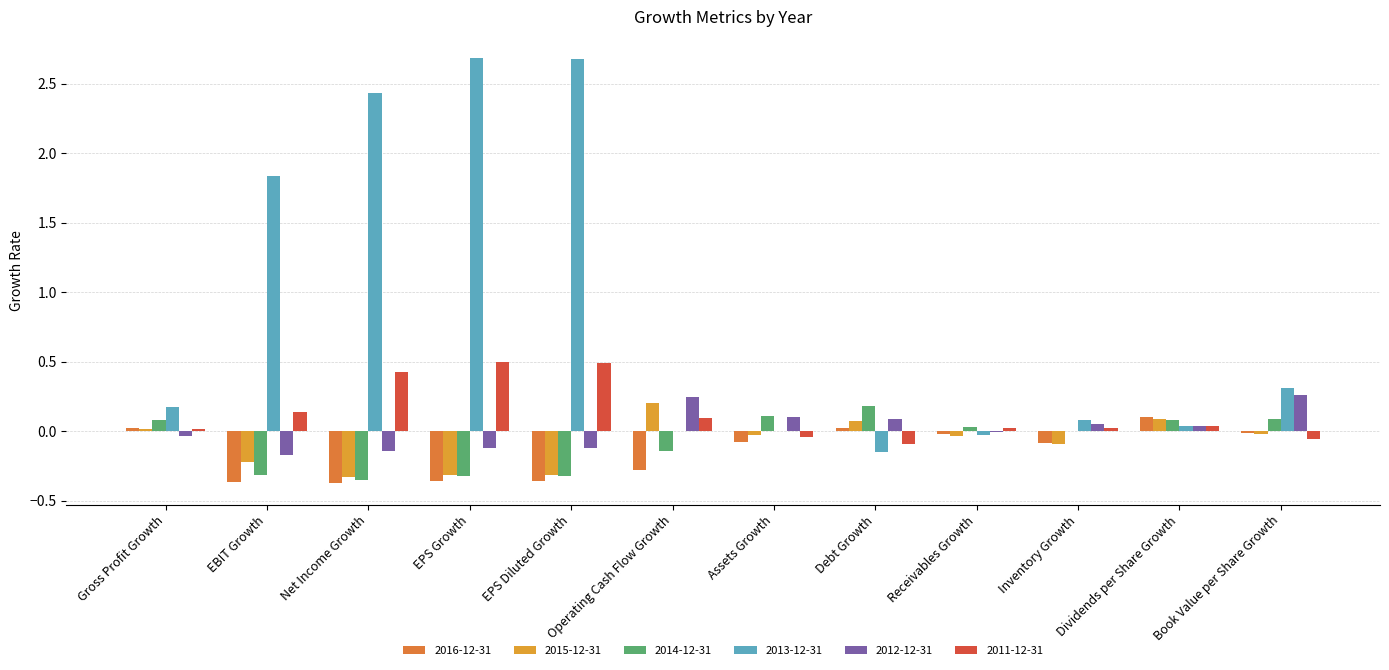

Read the 2013-12-31 value at EPS Diluted Growth.

2.7